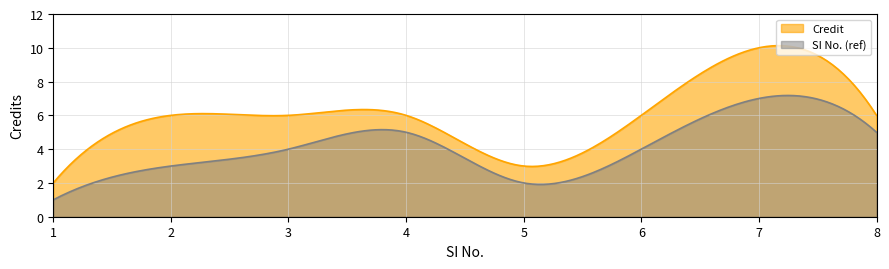

Which series has the largest total across all categories?

Credit